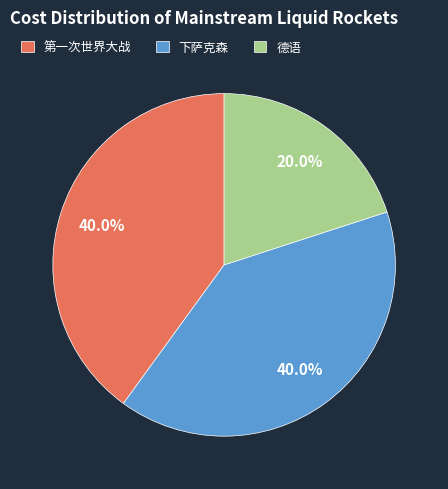

To the nearest percent, what portion does 德语 represent?

20%